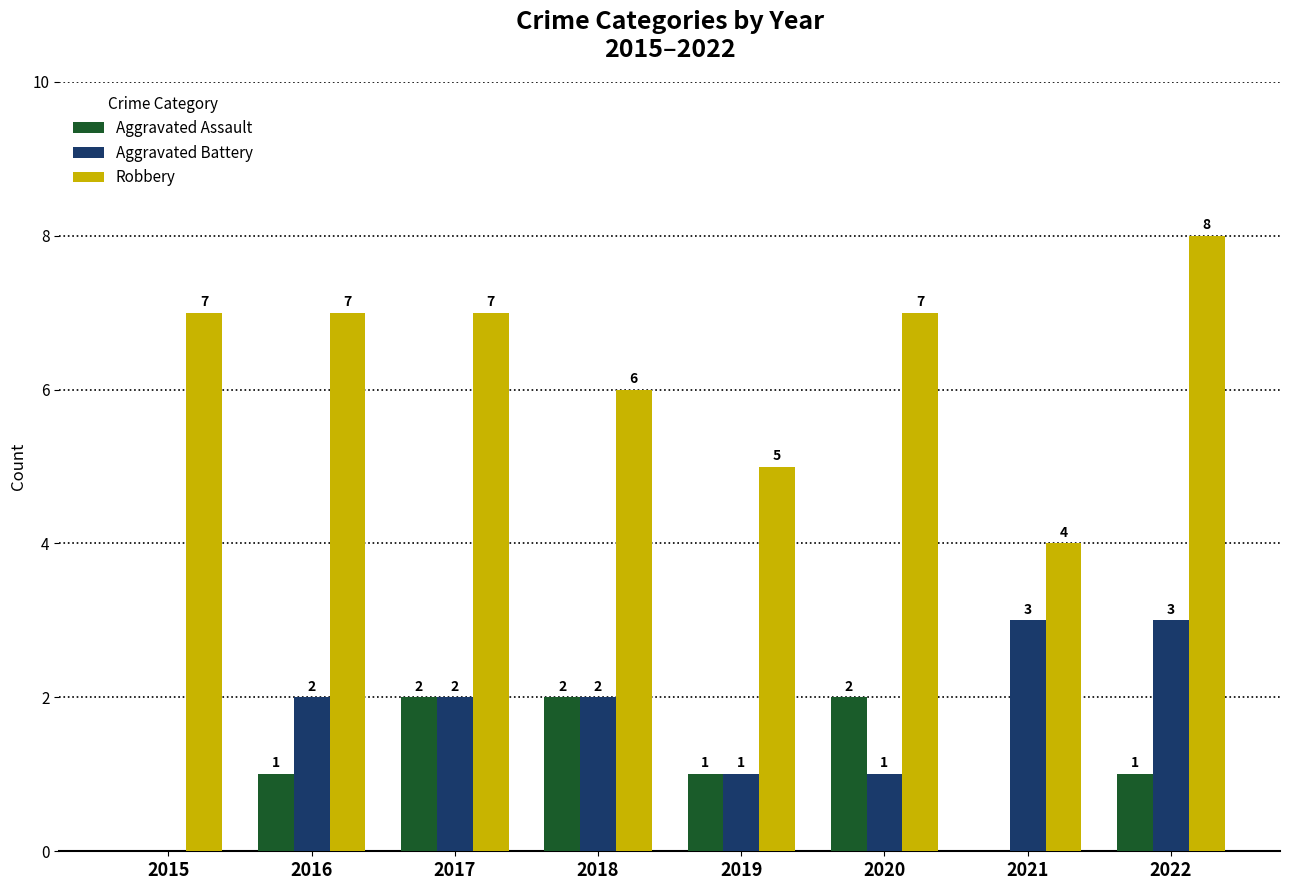

What is the maximum value for Aggravated Battery?

3